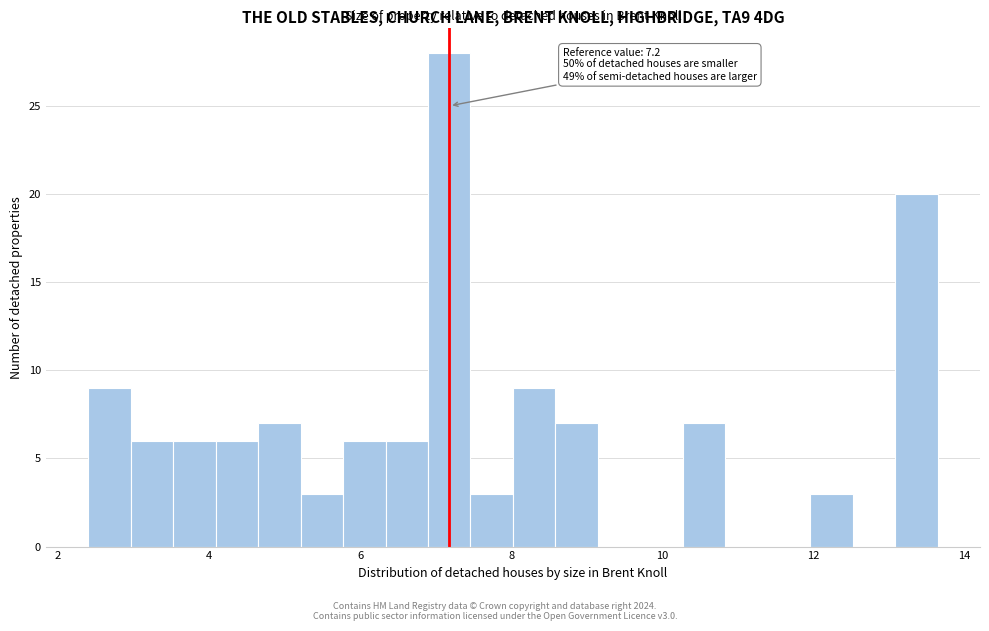

Around what value on the x-axis is the tallest bar? Give the approximate position of its centre, as read against the axis.

7.2